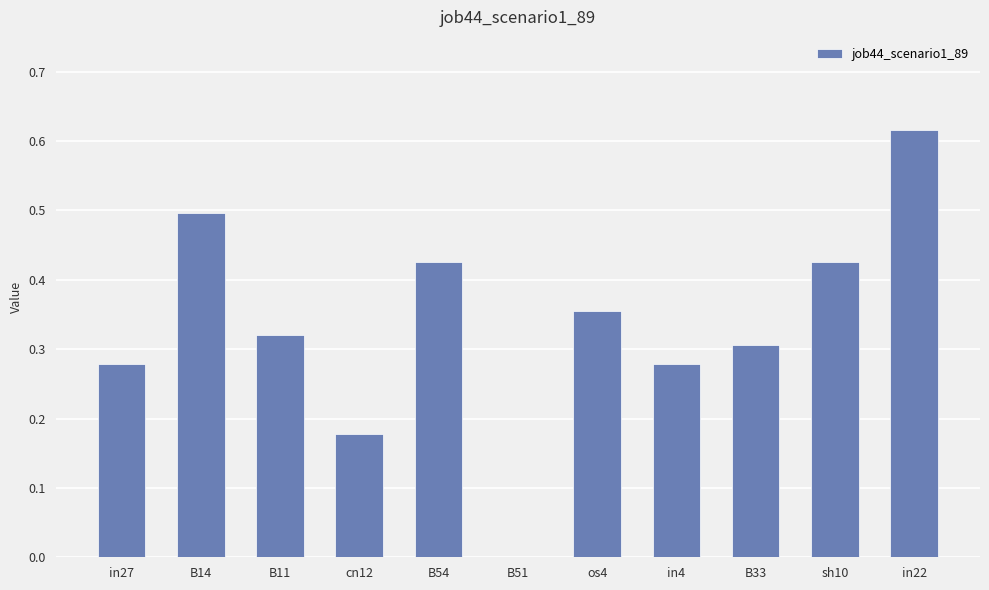

At which category does the chart reach its peak across all series?

in22